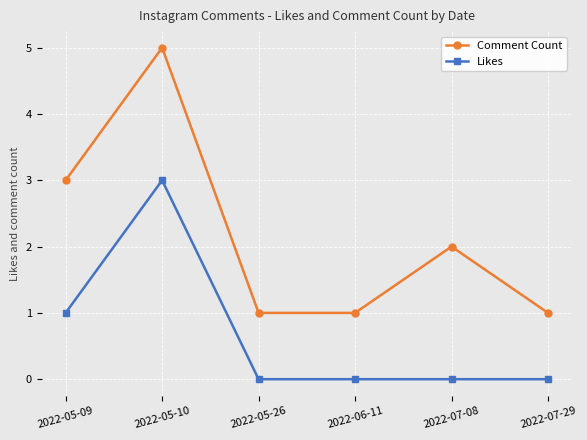

How many data points does each series have?

6